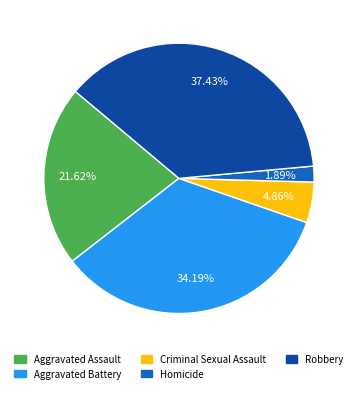

To the nearest percent, what percentage of the pie is Aggravated Assault?

22%